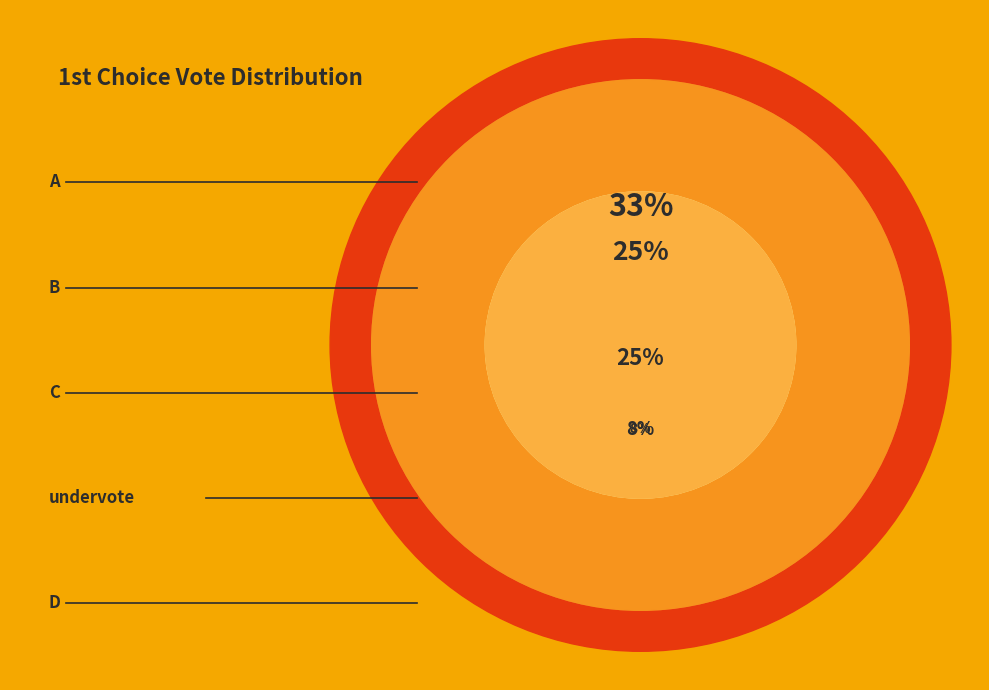

Is the sum of A and undervote greater than half?

No